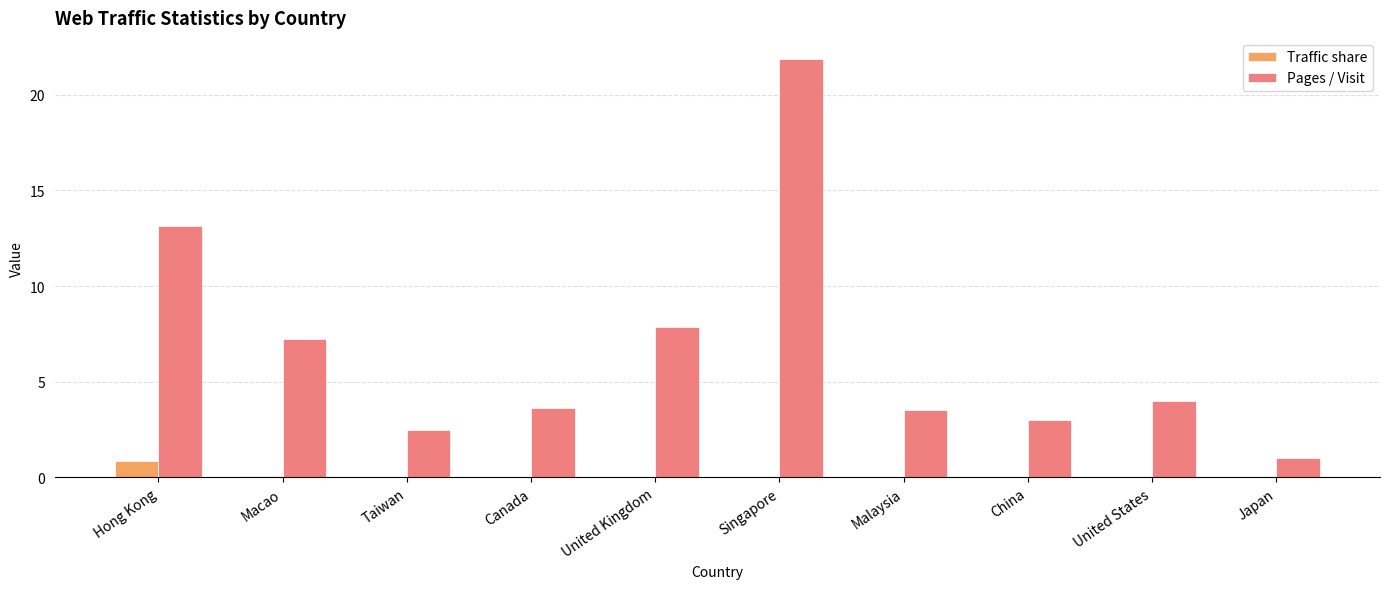

What is the highest value of the Traffic share series?

0.9